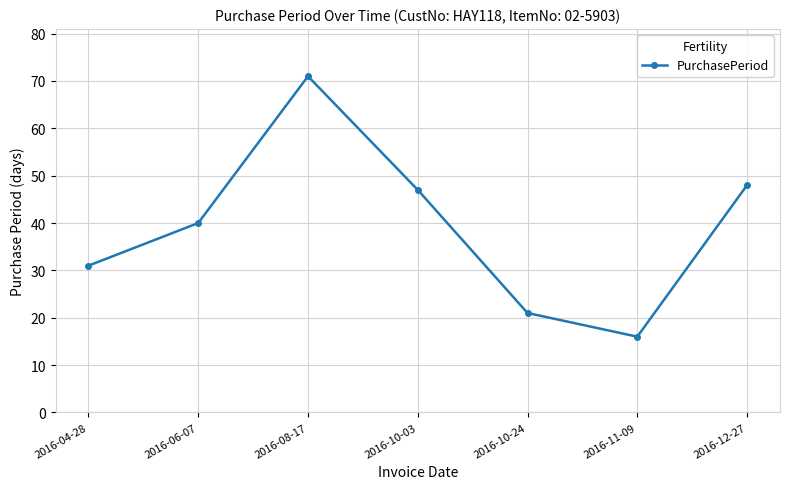

What is the difference between the maximum and minimum values?

55